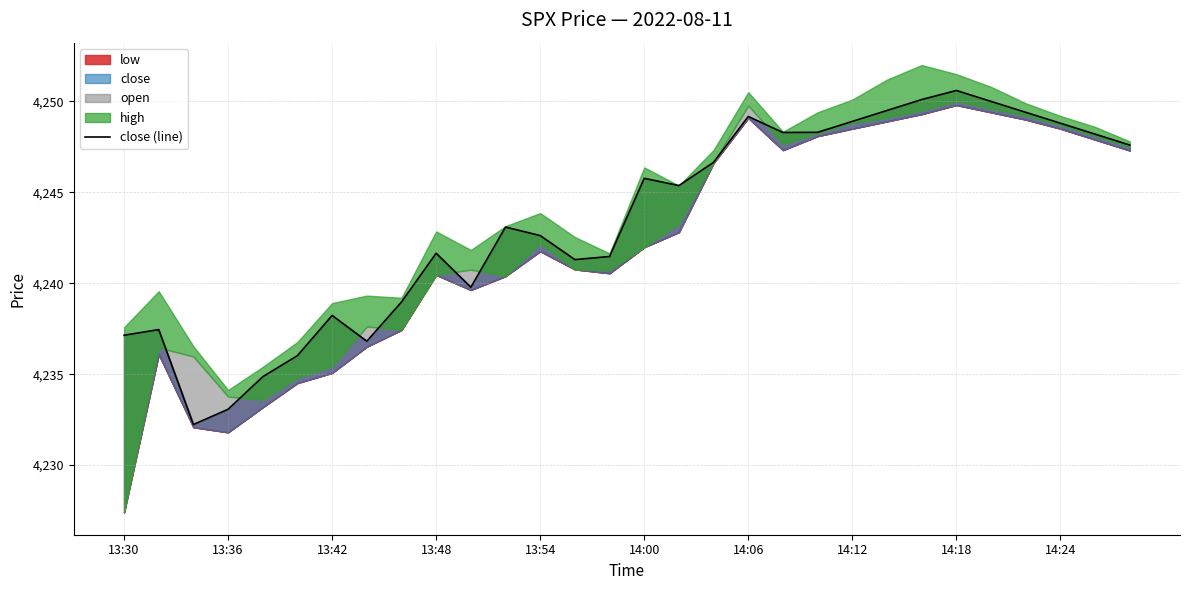

Where does the data first go above 4245?

14:00